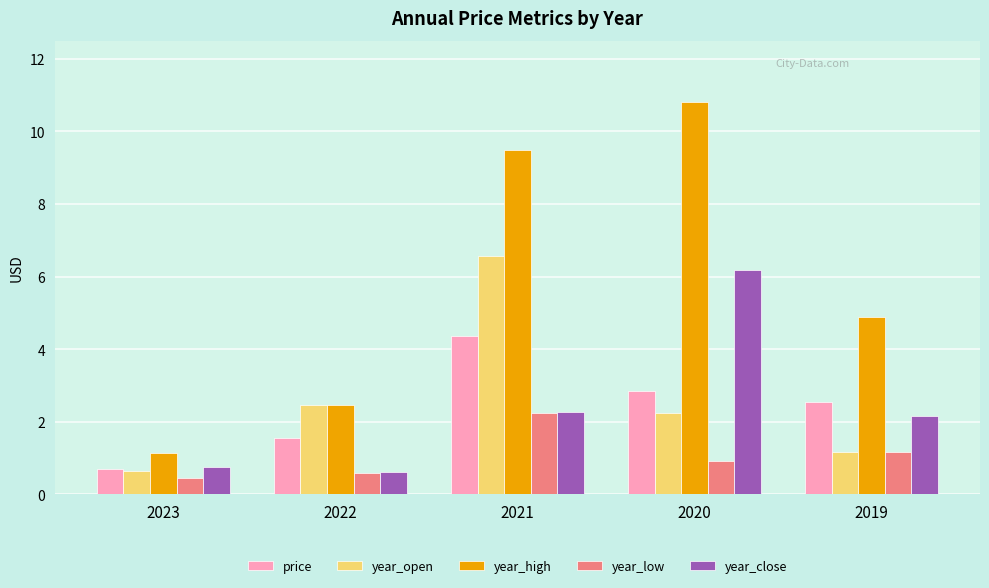

What is the spread (max minus min) of values at 2020?

9.9